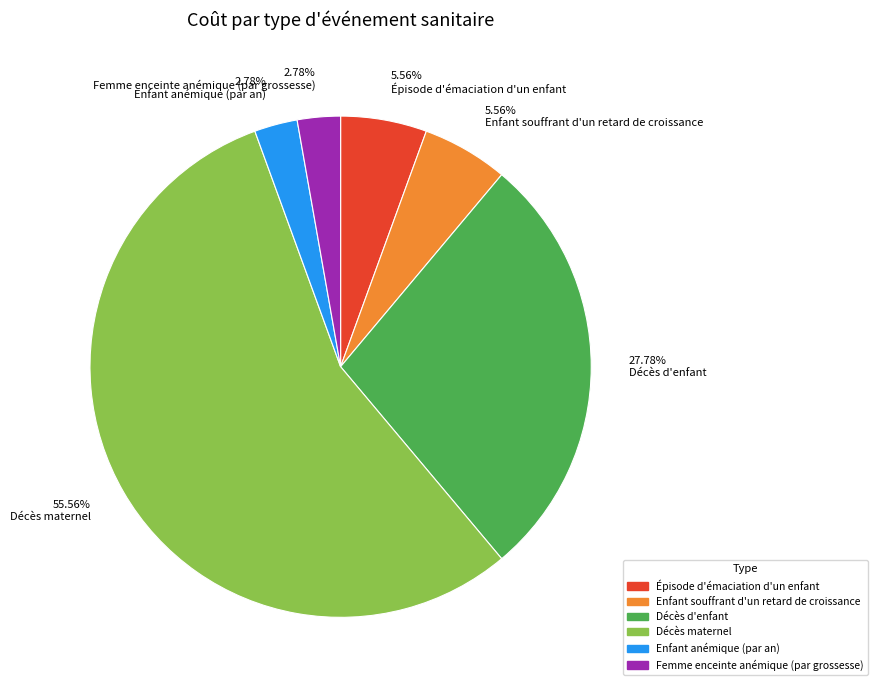

To the nearest percent, what portion does Femme enceinte anémique (par grossesse) represent?

3%